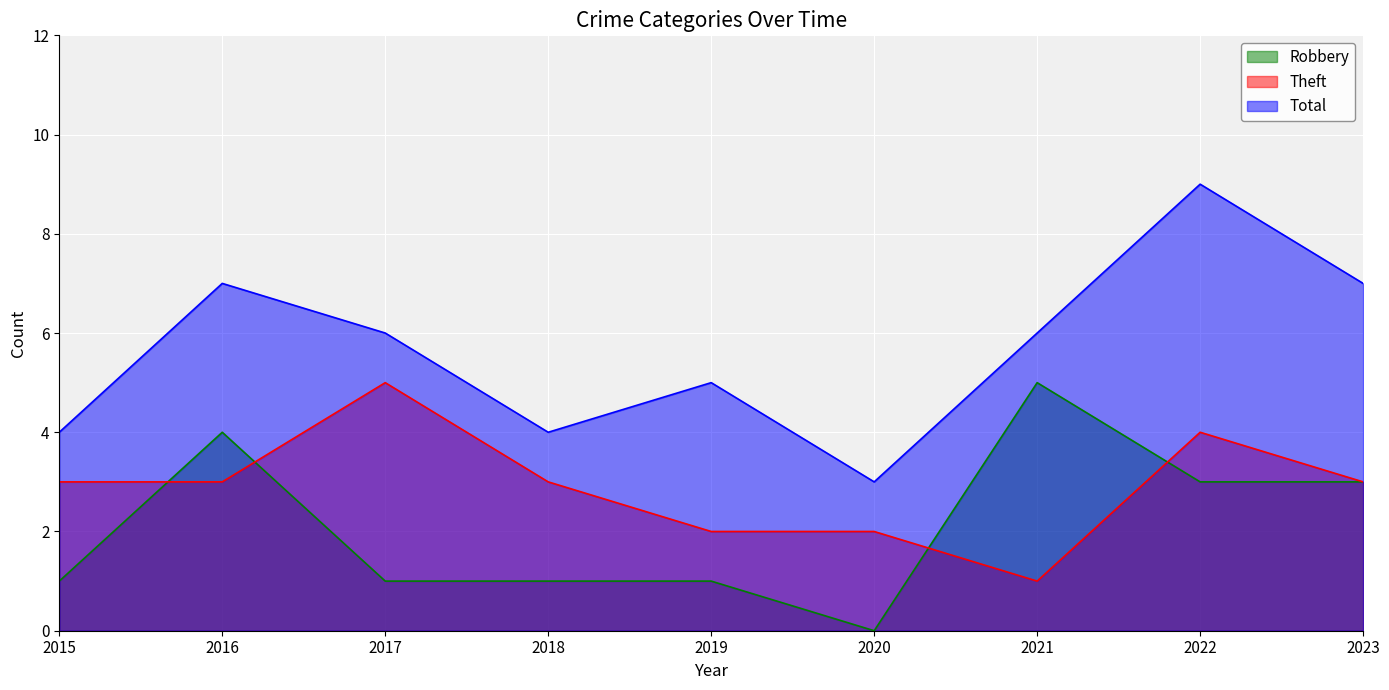

Reading left to right, extract all data points from this chart.

Robbery: 2015=1	2016=4	2017=1	2018=1	2019=1	2020=0	2021=5	2022=3	2023=3
Theft: 2015=3	2016=3	2017=5	2018=3	2019=2	2020=2	2021=1	2022=4	2023=3
Total: 2015=4	2016=7	2017=6	2018=4	2019=5	2020=3	2021=6	2022=9	2023=7